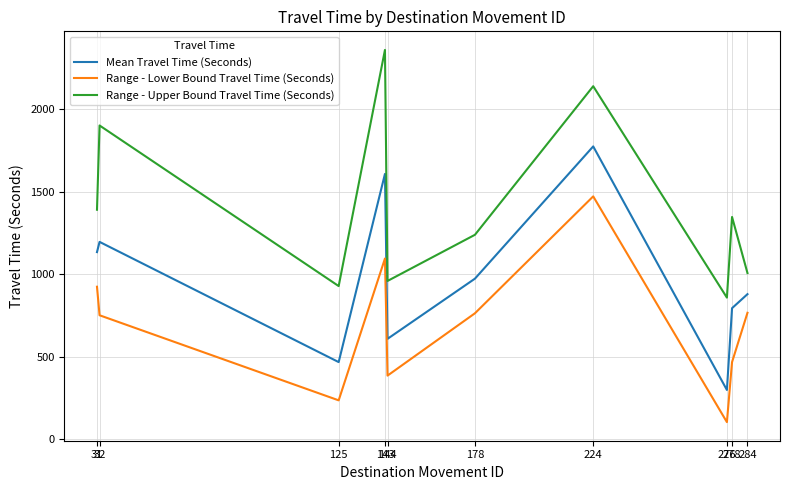

Rank the series by their average value, from lowest to highest.

Range - Lower Bound Travel Time (Seconds), Mean Travel Time (Seconds), Range - Upper Bound Travel Time (Seconds)